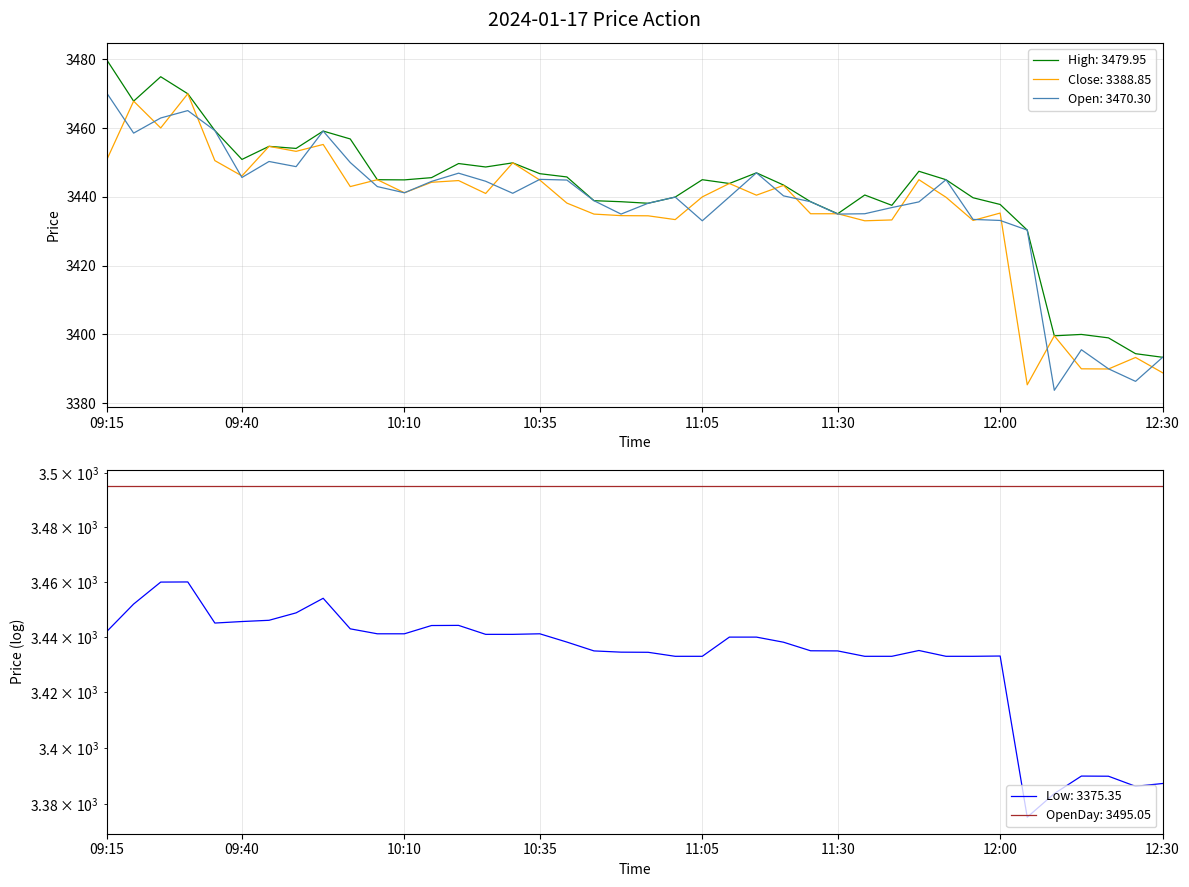

True or false: High has more than 1 interior local peaks.

True